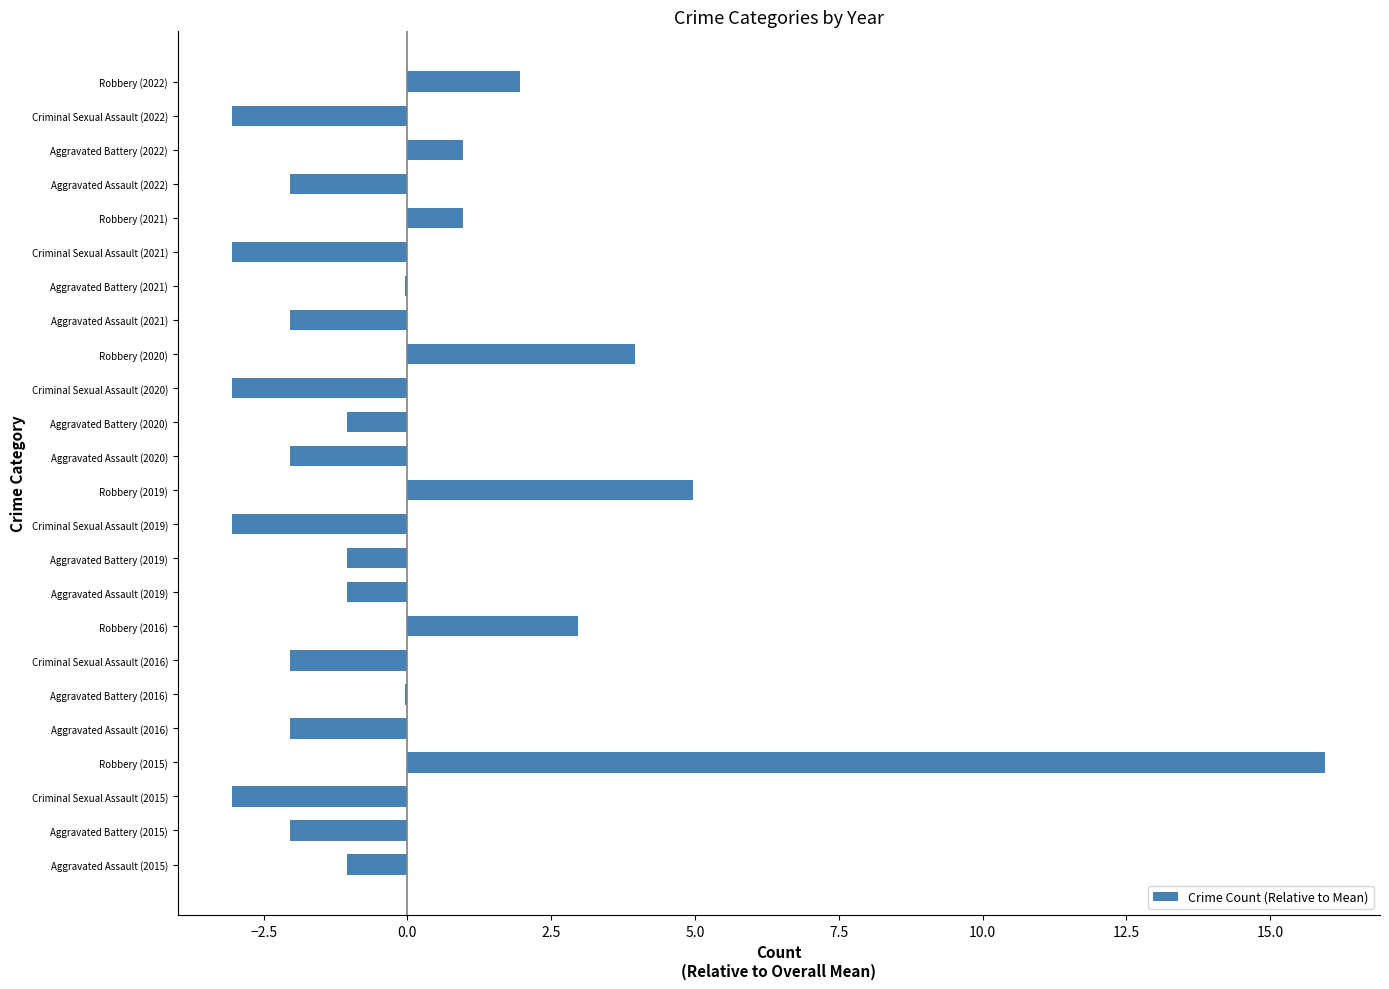

What is the change in value from Aggravated Assault (2016) to Aggravated Battery (2020)?

+1.0